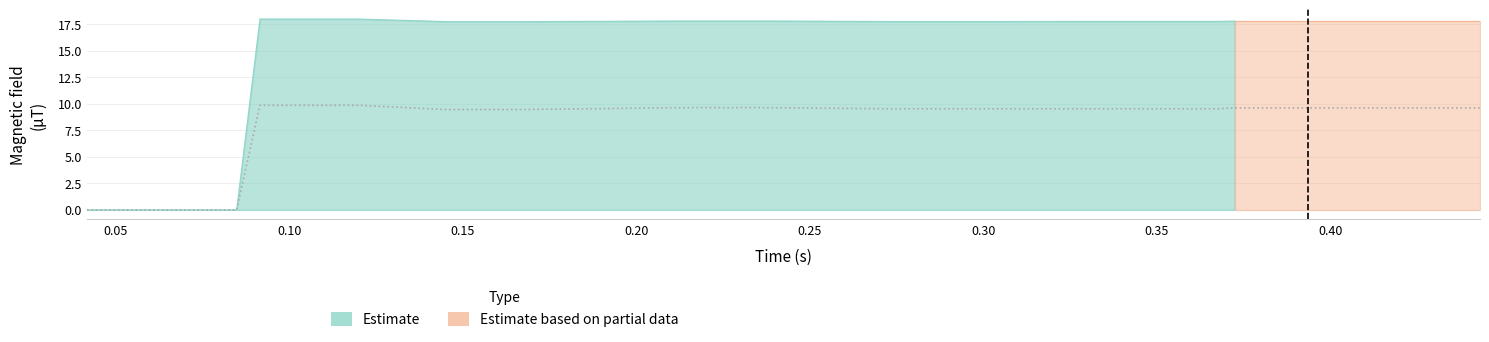

What is the difference between the maximum and minimum values?

9.8